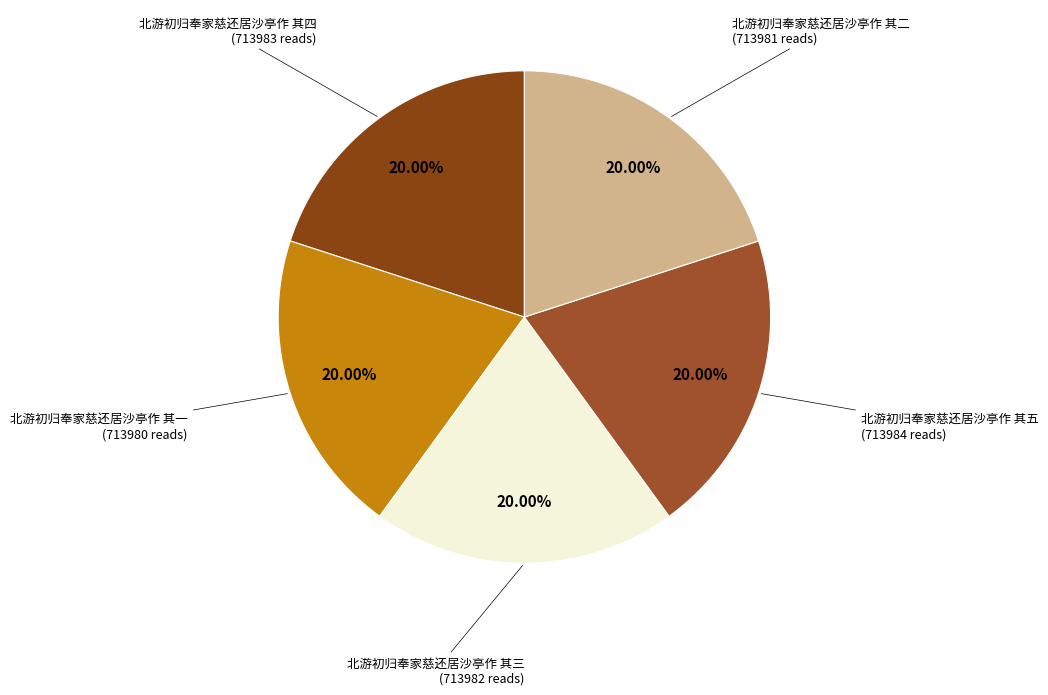

Count the number of slices in the pie.

5